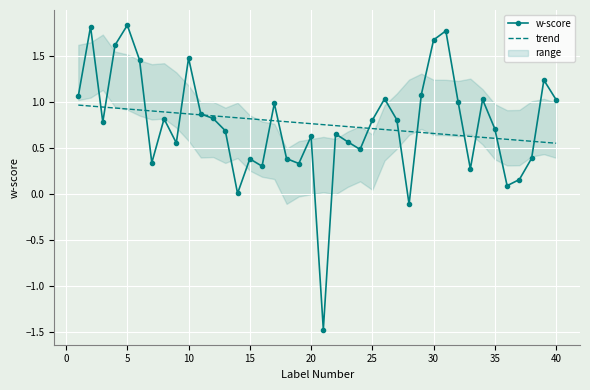

How many values in the w-score series are below 0?

2